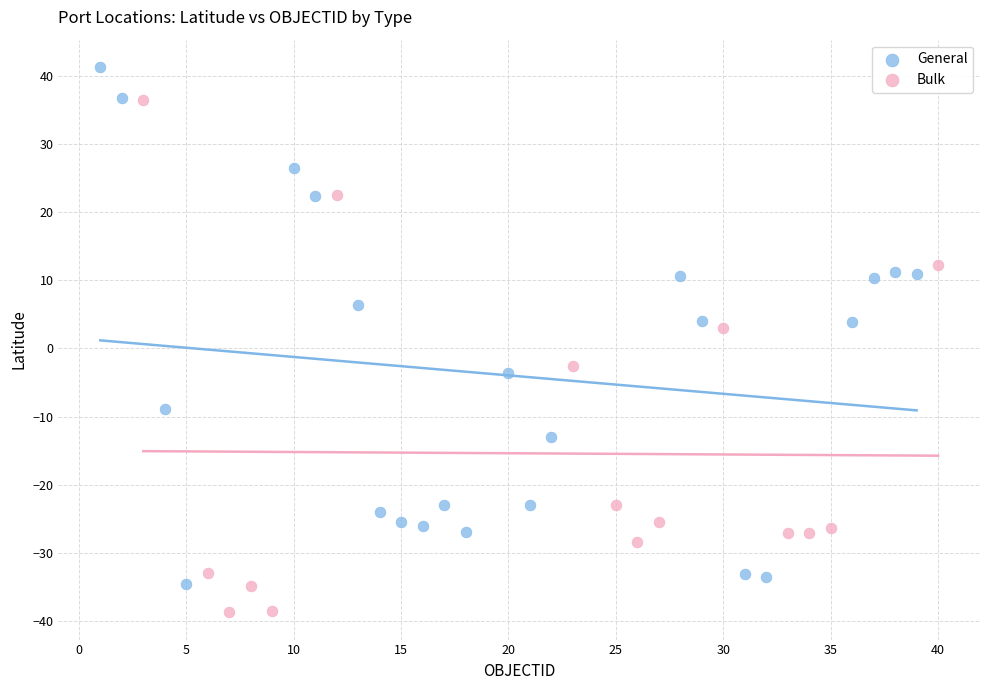

Which series contains the lowest Y value?

Bulk